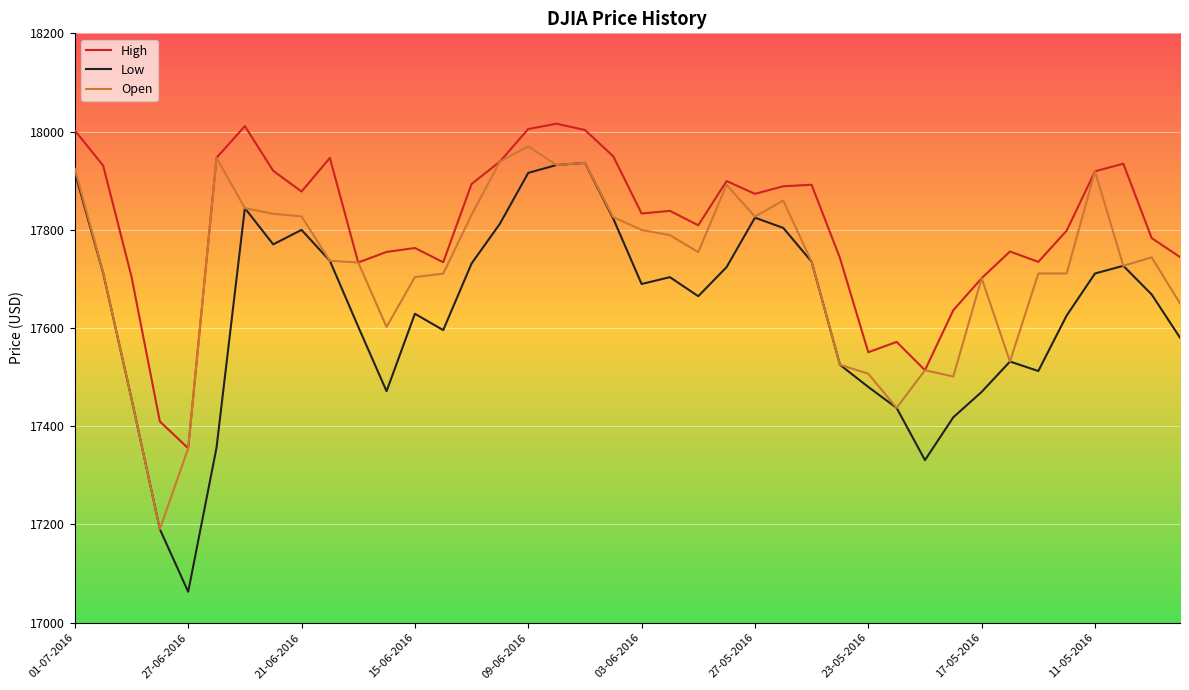

Which series has the largest total across all categories?

High